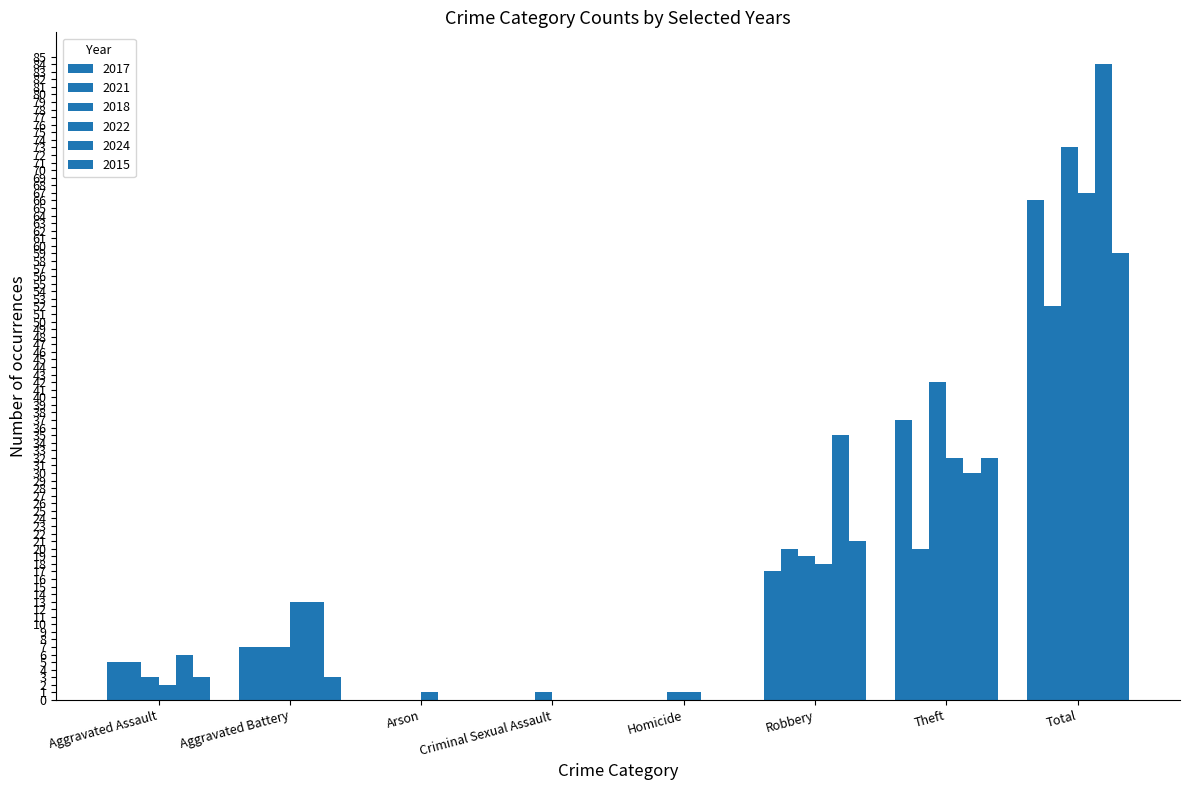

The 2021 series shows 26 at Homicide. True or false?

False